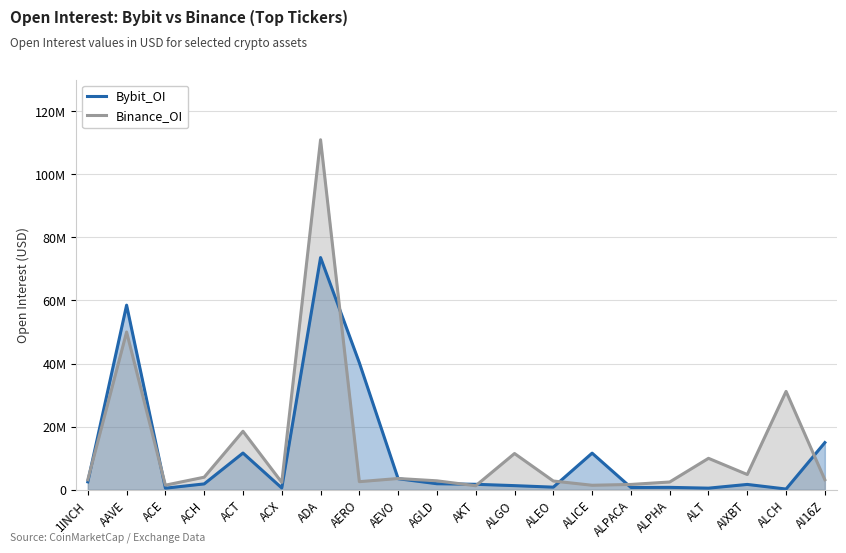

Is it true that Binance_OI equals 1429972 at ALICE?

True